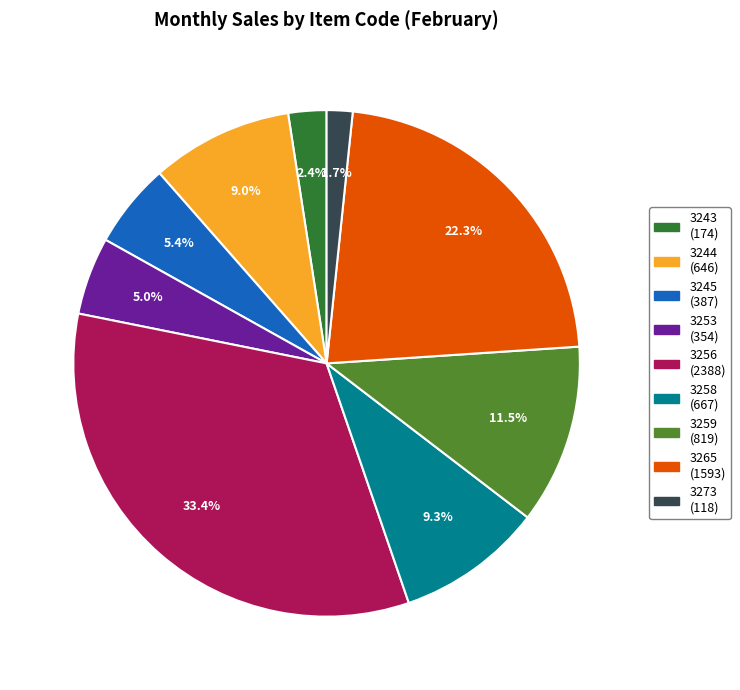

Is there a majority slice in this chart?

No